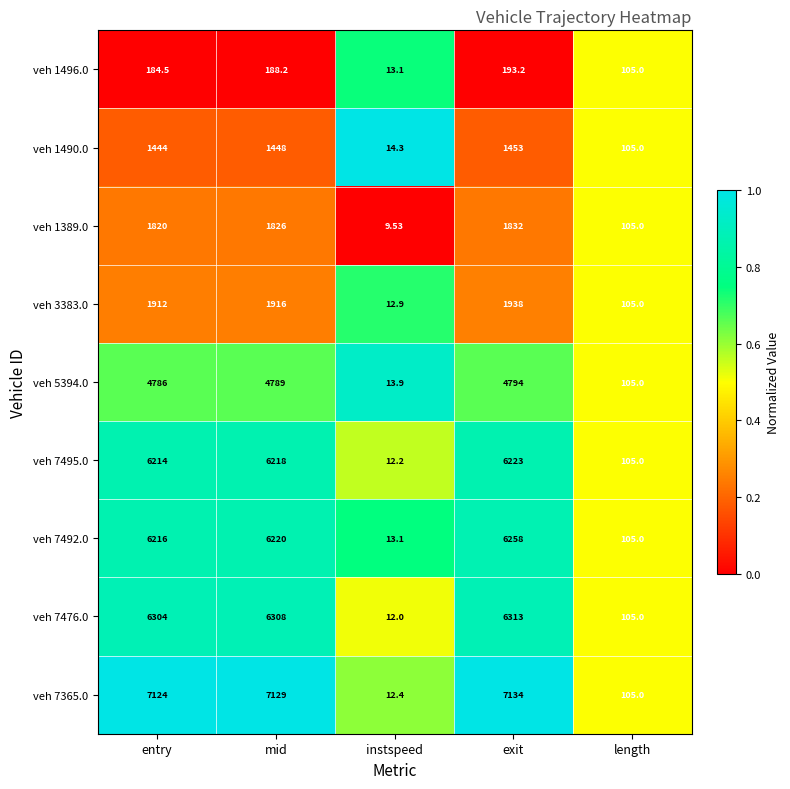

Rank the series by their maximum value, from lowest to highest.

veh 1496.0, veh 1490.0, veh 1389.0, veh 3383.0, veh 5394.0, veh 7495.0, veh 7492.0, veh 7476.0, veh 7365.0